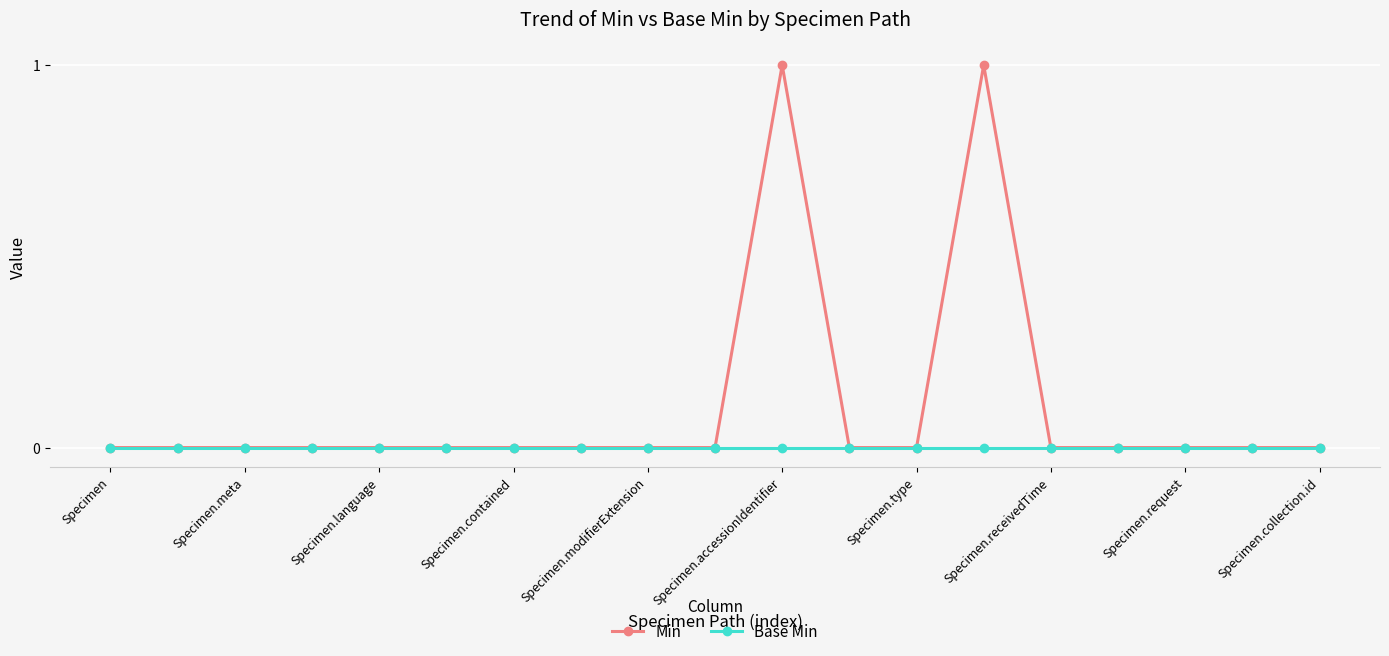

True or false: Min has more than 1 points higher than both neighbors.

True